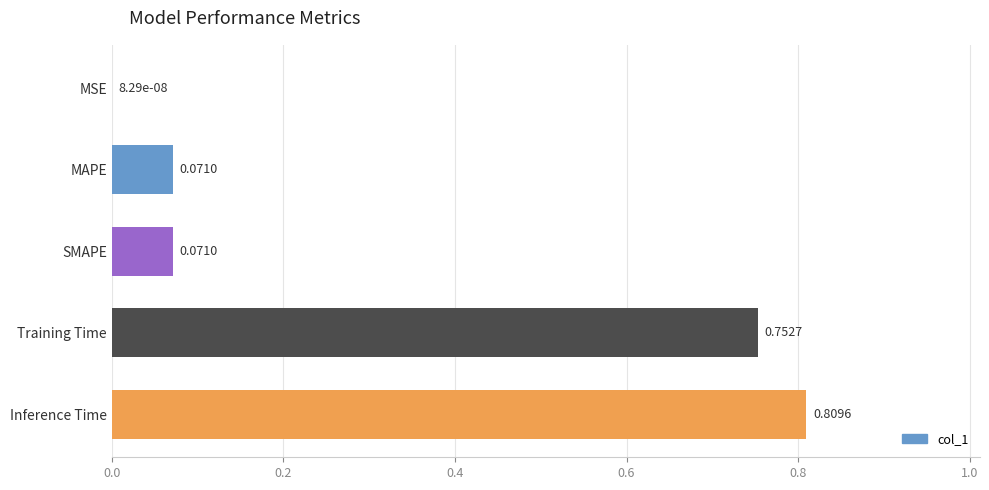

At which category does the chart reach its peak across all series?

Inference Time